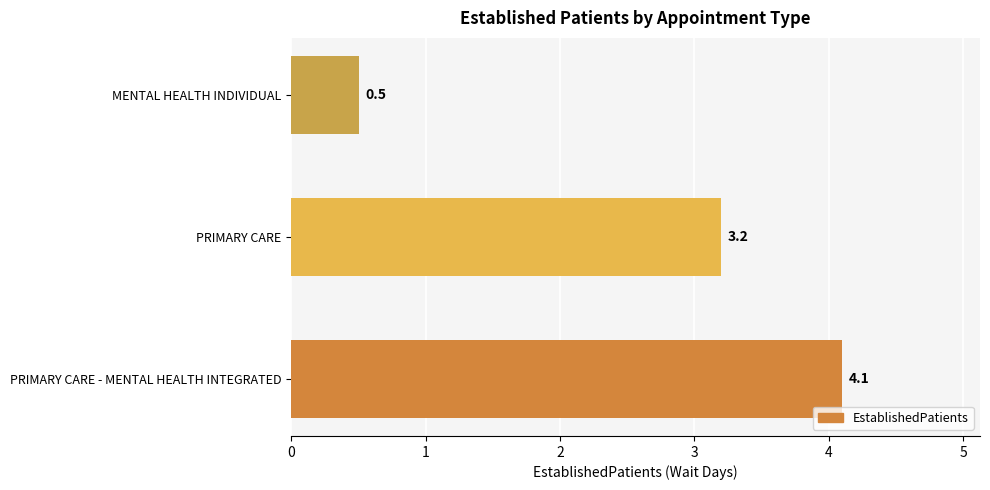

At which label is the value closest to 2?

PRIMARY CARE